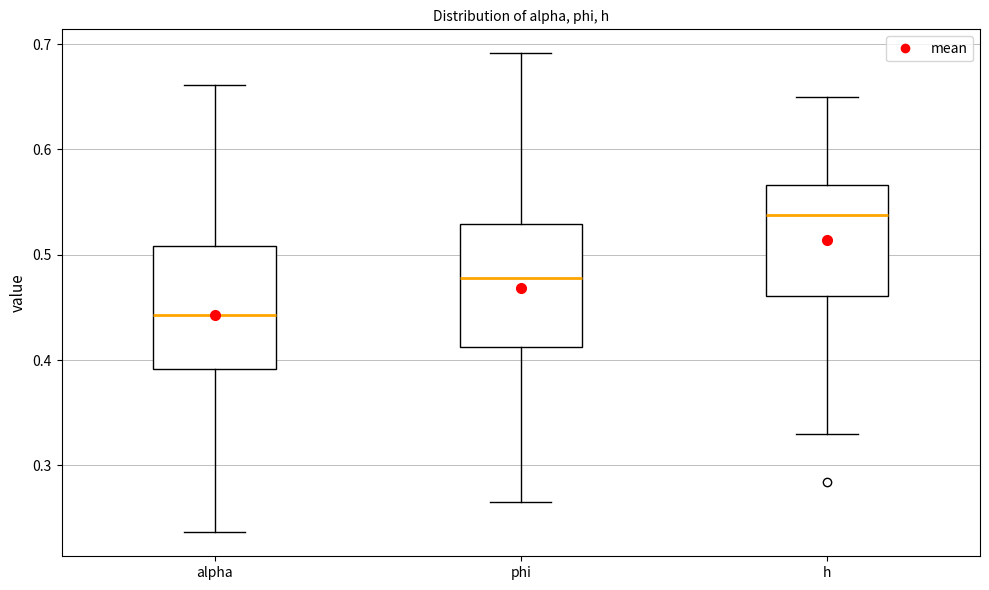

Where is the upper edge of the box for phi on the y-axis? The values are not printed on the chart, so give them approximately, as read against the axis.

0.53